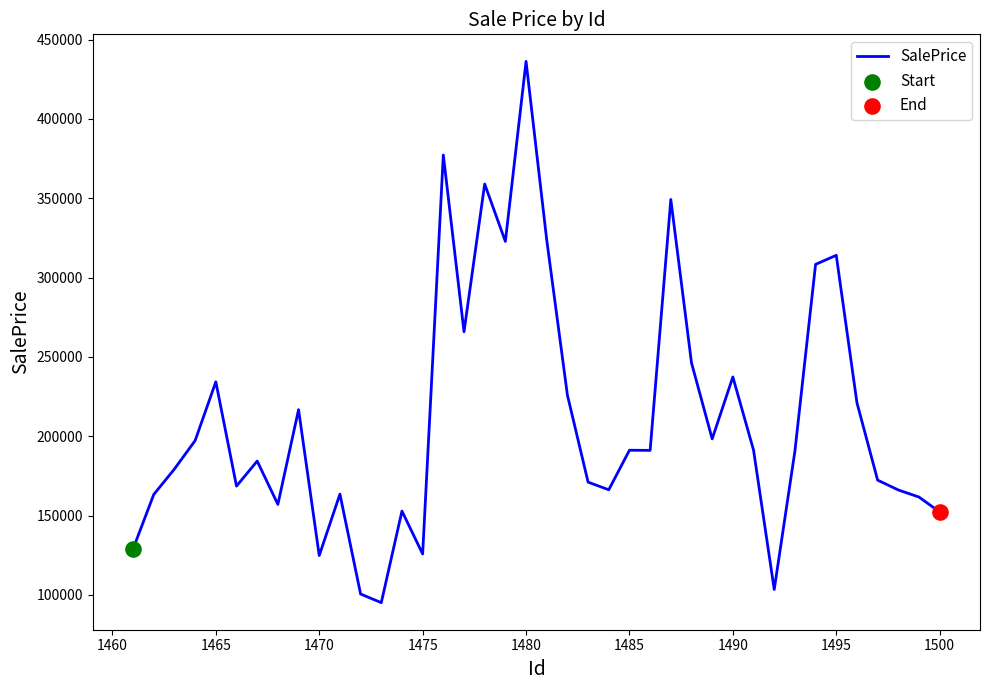

What is the smallest value displayed?

95085.7